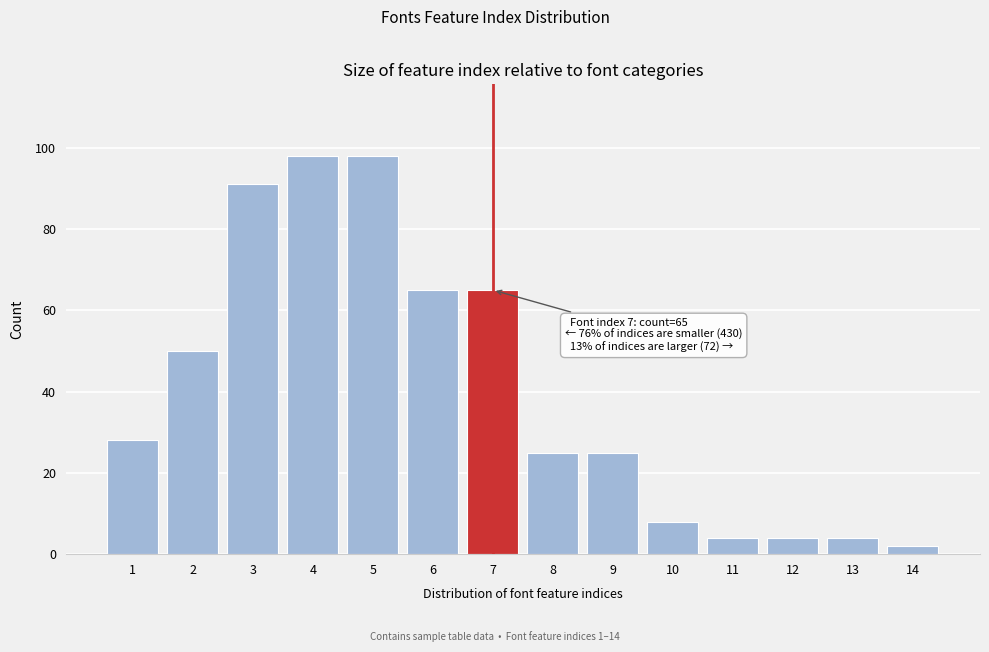

Reading left to right, list all the values displayed in this chart.

1=28	2=50	3=91	4=98	5=98	6=65	7=65	8=25	9=25	10=8	11=4	12=4	13=4	14=2